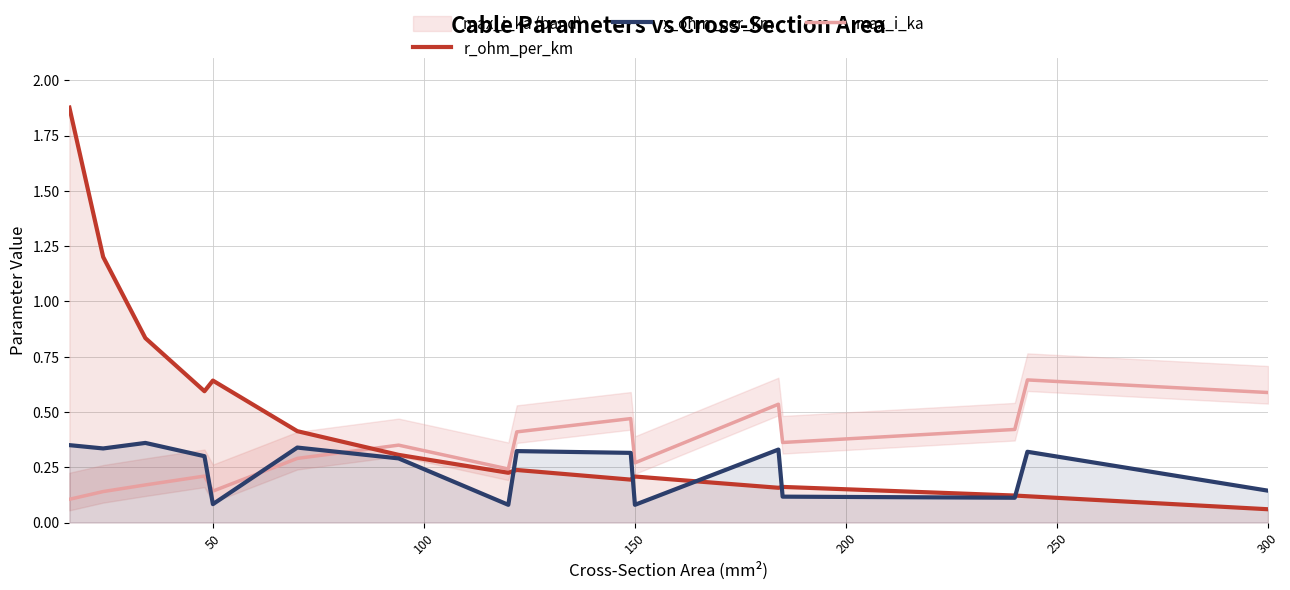

True or false: max_i_ka and x_ohm_per_km intersect in this chart.

True